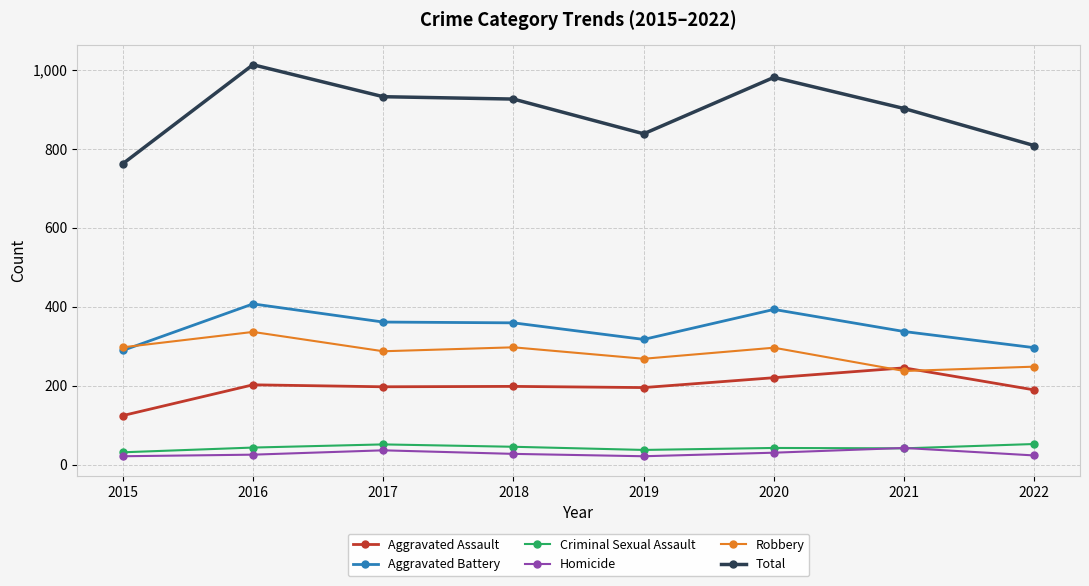

What is the spread (max minus min) of values at 2018?

899